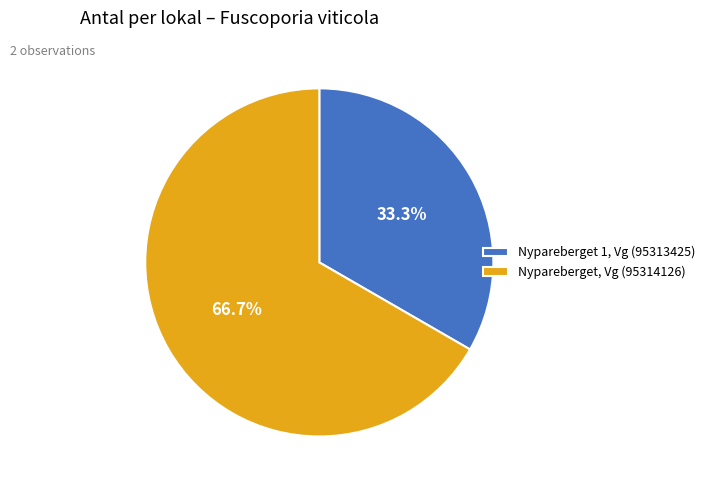

Approximately how many times larger is the value at Nypareberget, Vg (95314126) compared to Nypareberget 1, Vg (95313425)?

2.0